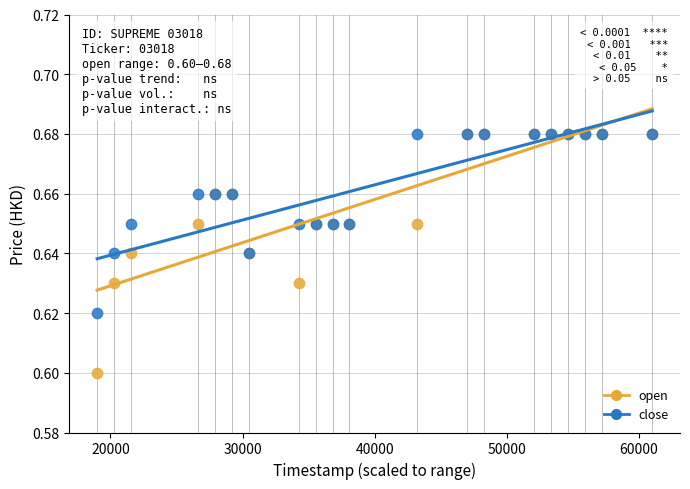

Which series contains the lowest Y value?

open